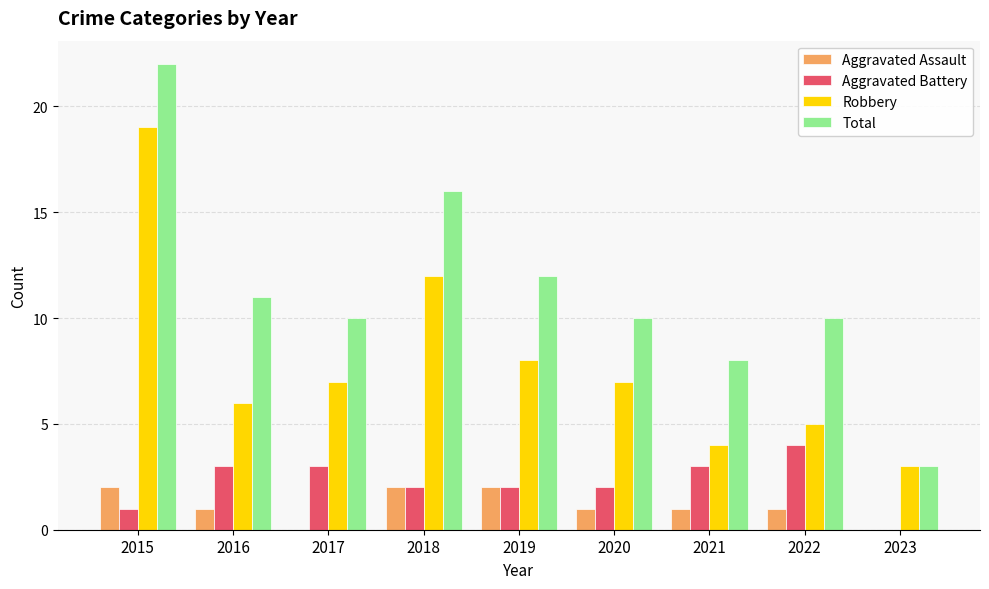

The value of Robbery at 2021 is 4. True or false?

True